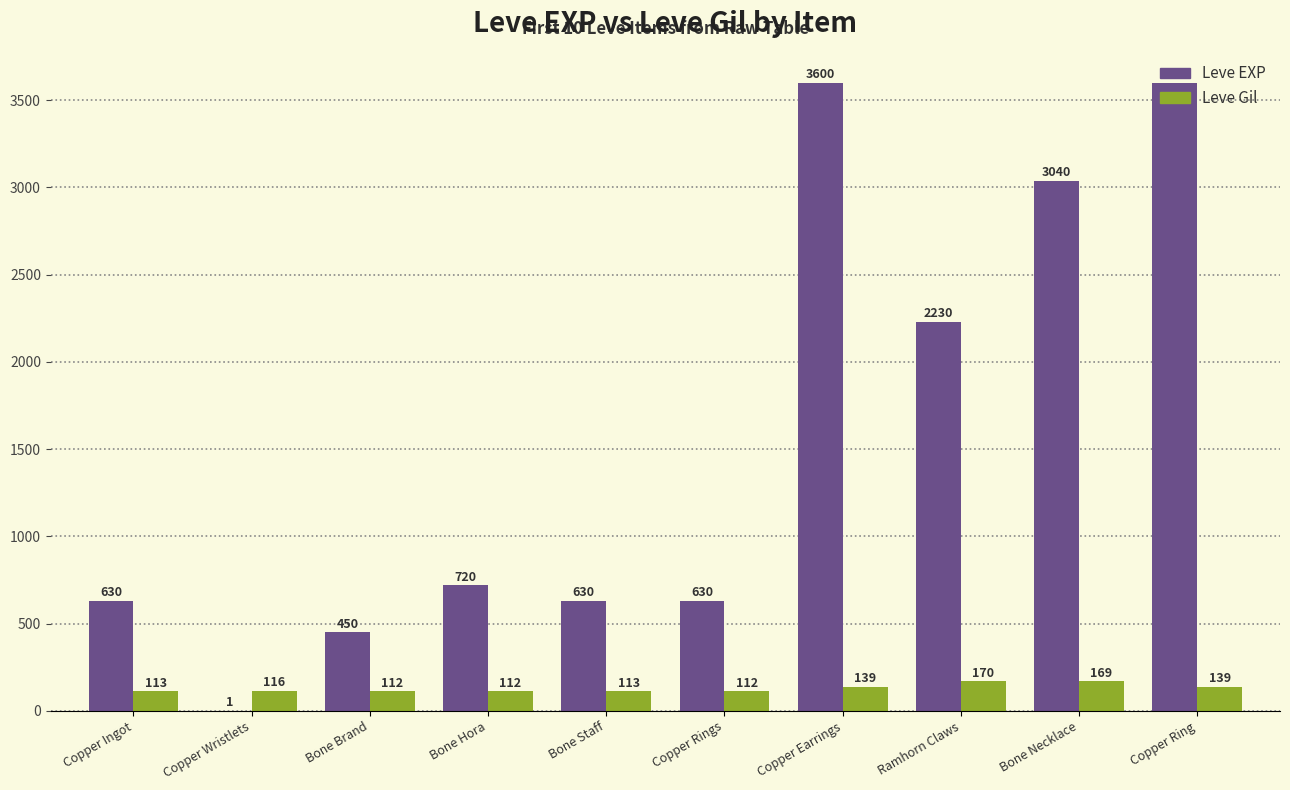

What is the highest value of the Leve EXP series?

3600